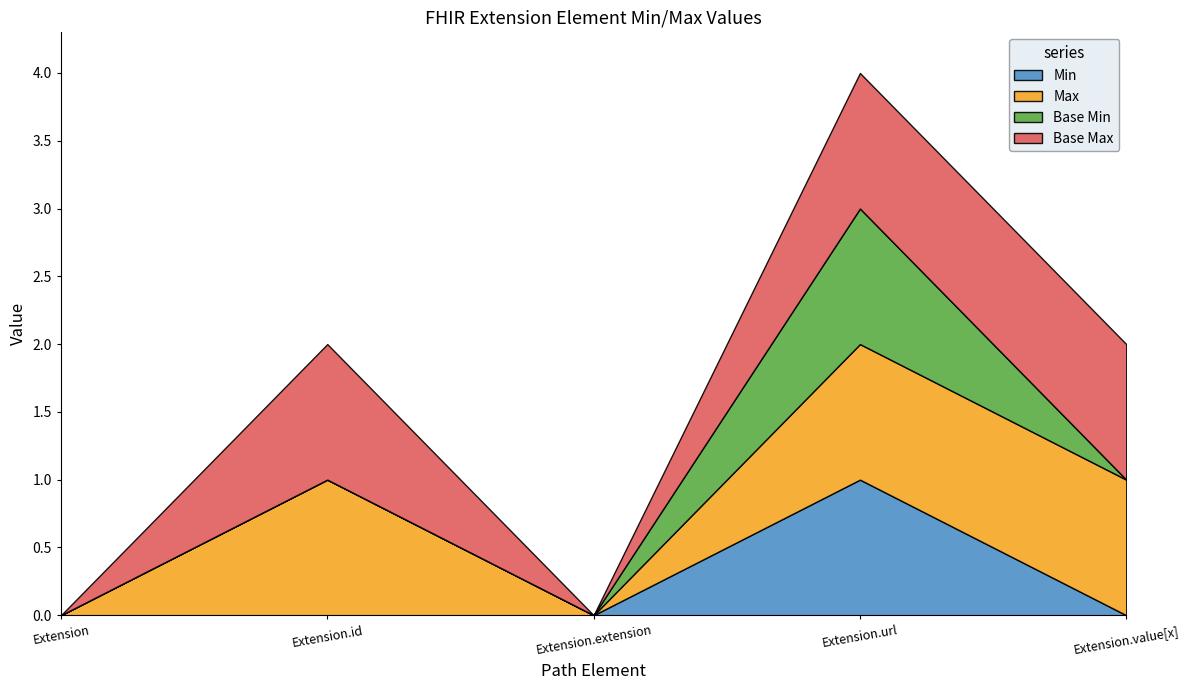

Is it true that Max equals 1 at Extension.id?

True